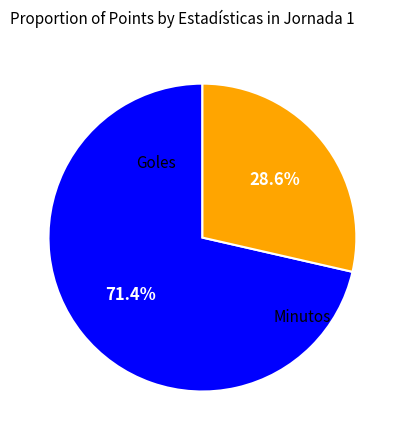

Is there any slice that represents more than half of the pie?

Yes